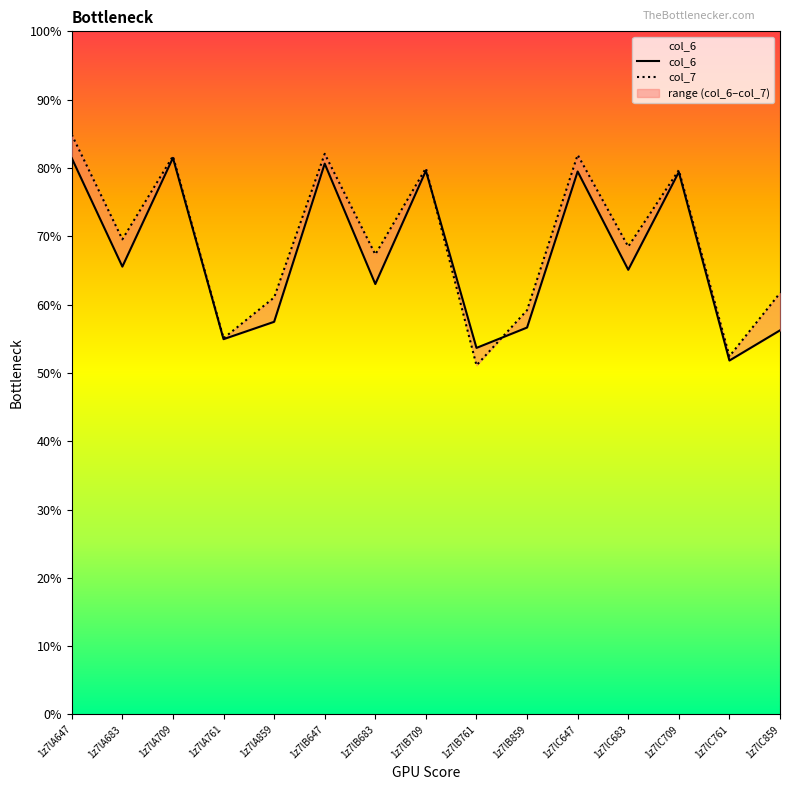

Which series has the largest total across all categories?

col_7